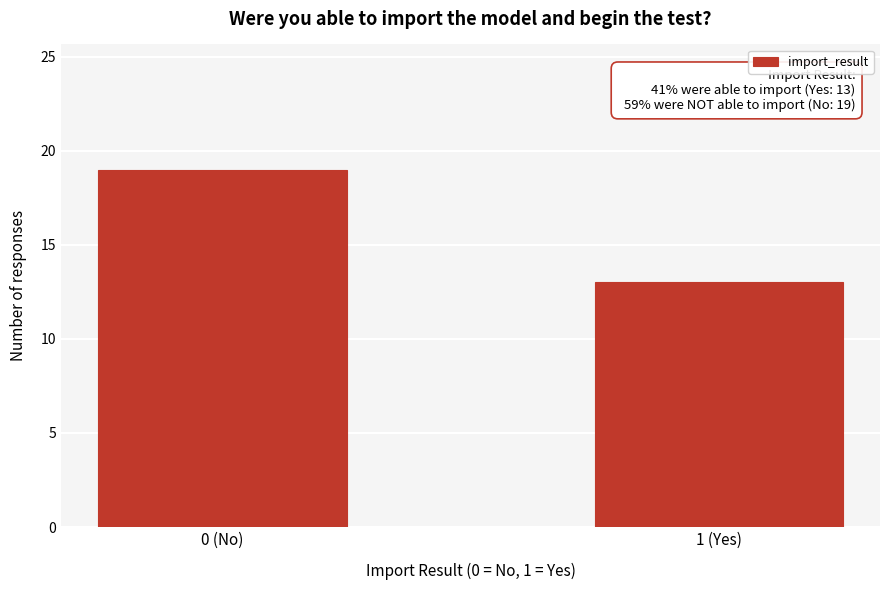

Reading left to right, what are all the values shown in this chart?

0 (No)=19	1 (Yes)=13